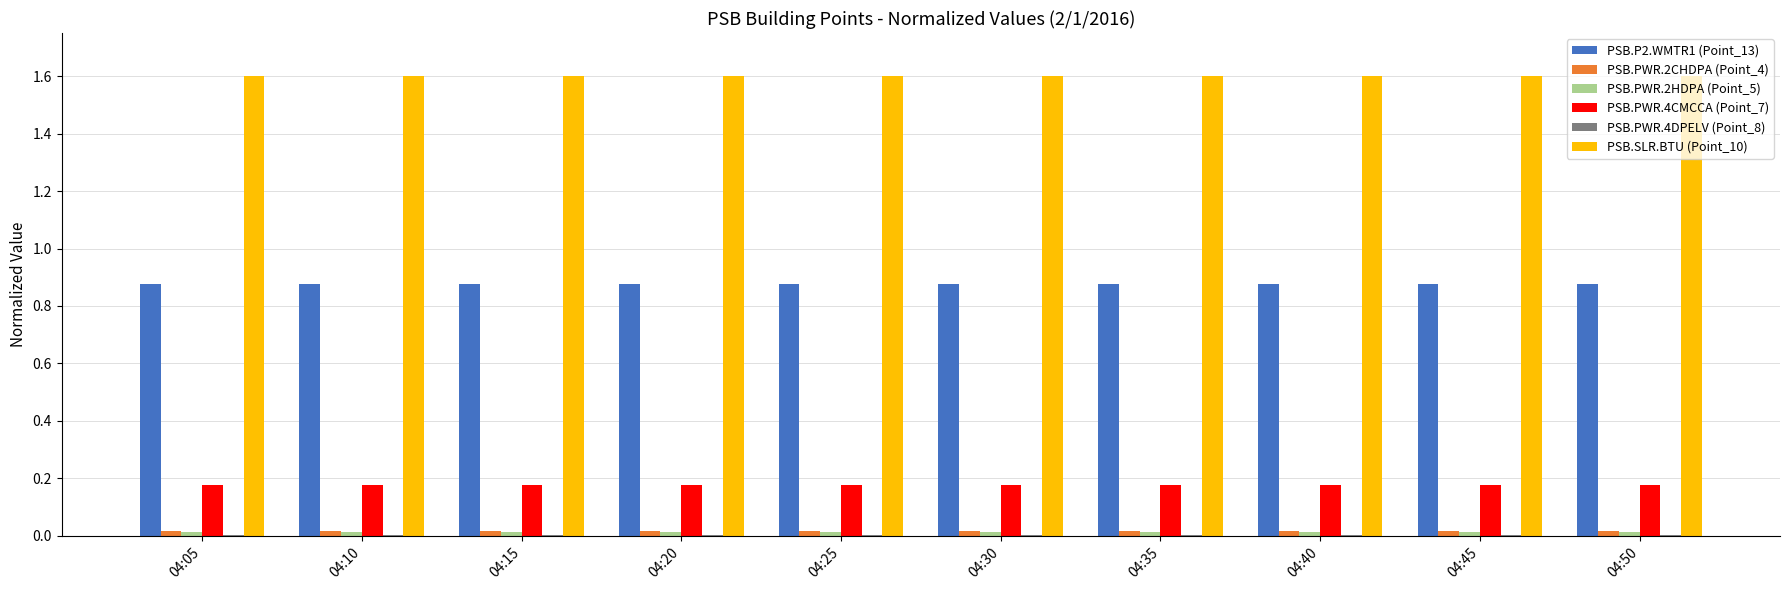

The value of PSB.P2.WMTR1 (Point_13) at 04:25 is 1.5. True or false?

False